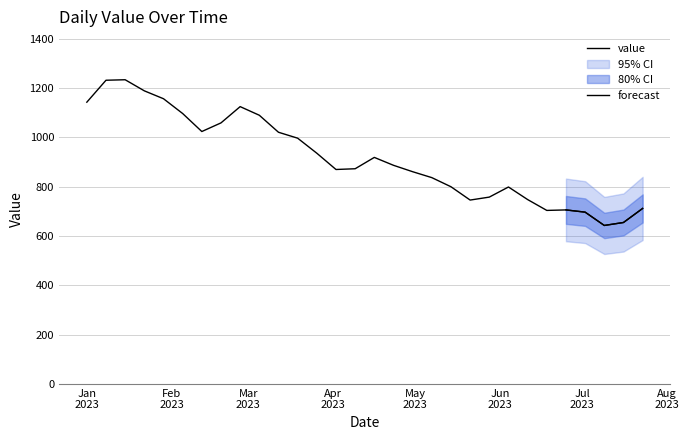

What is the minimum value shown in the chart?

643